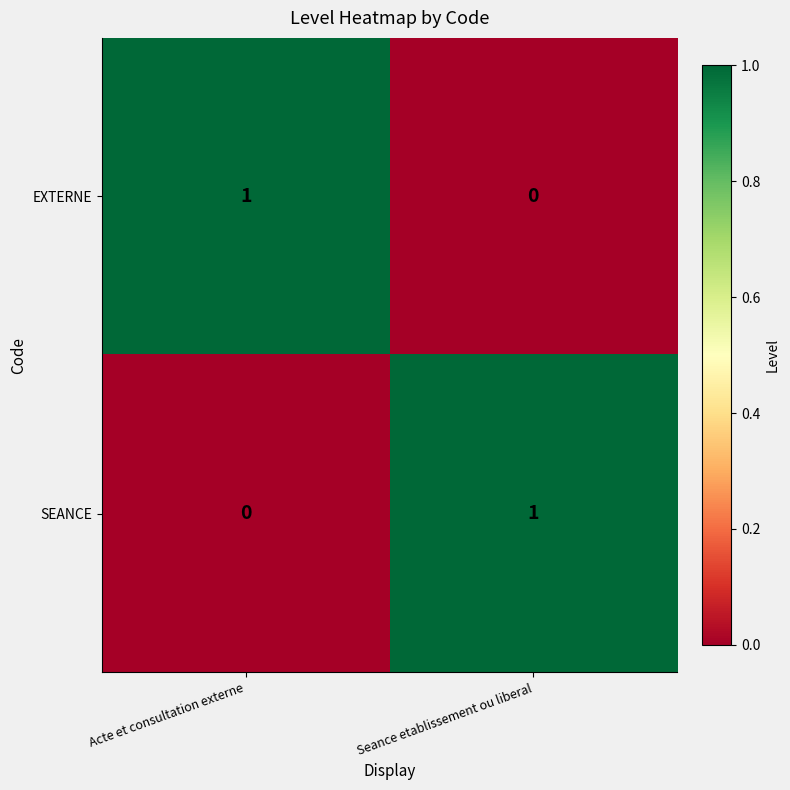

At Acte et consultation externe, list the series in order from largest to smallest.

EXTERNE, SEANCE